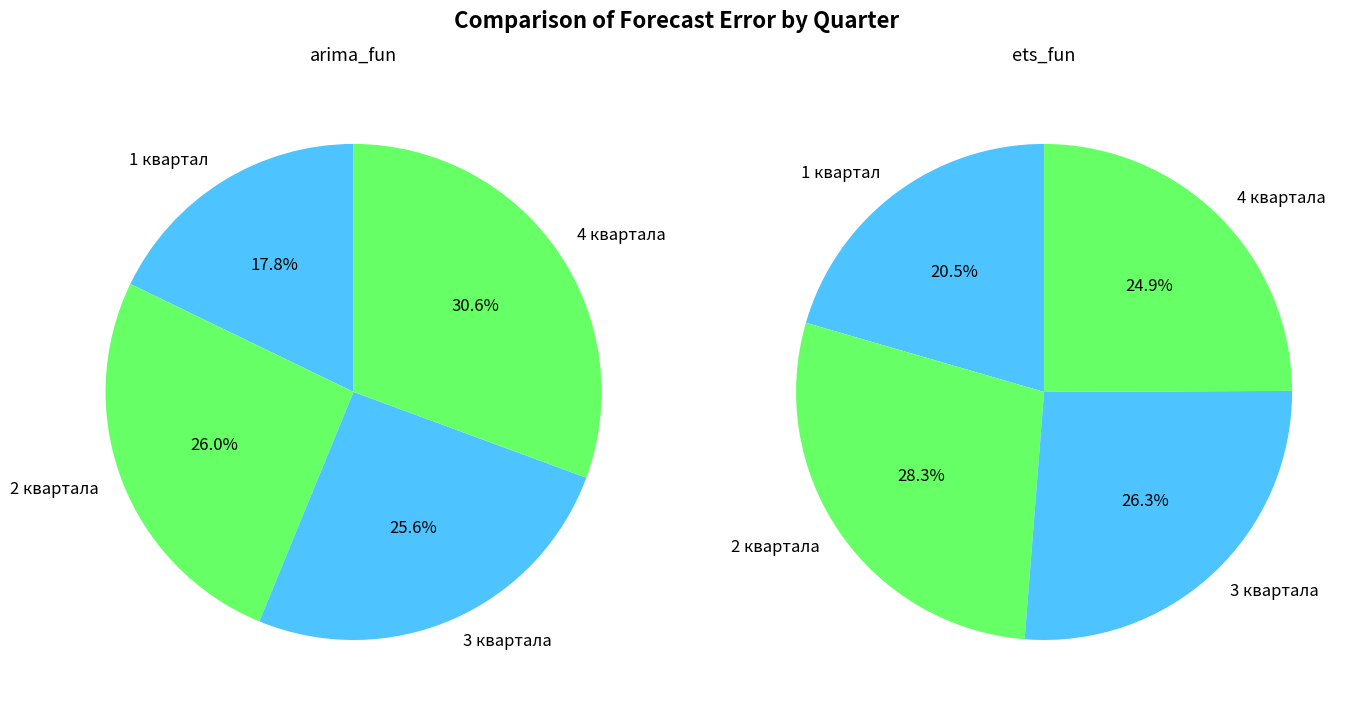

To the nearest percent, what portion does 2 квартала represent?

26%